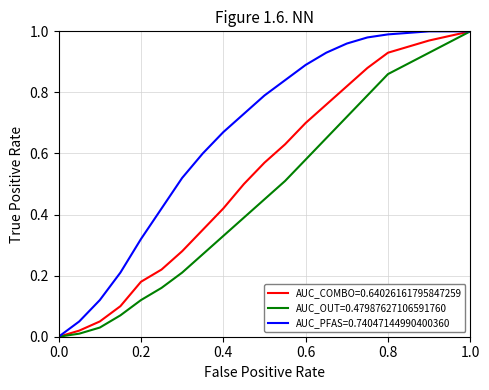

What are all the series names shown in the legend?

AUC_COMBO=0.64026161795847259, AUC_OUT=0.47987627106591760, AUC_PFAS=0.74047144990400360